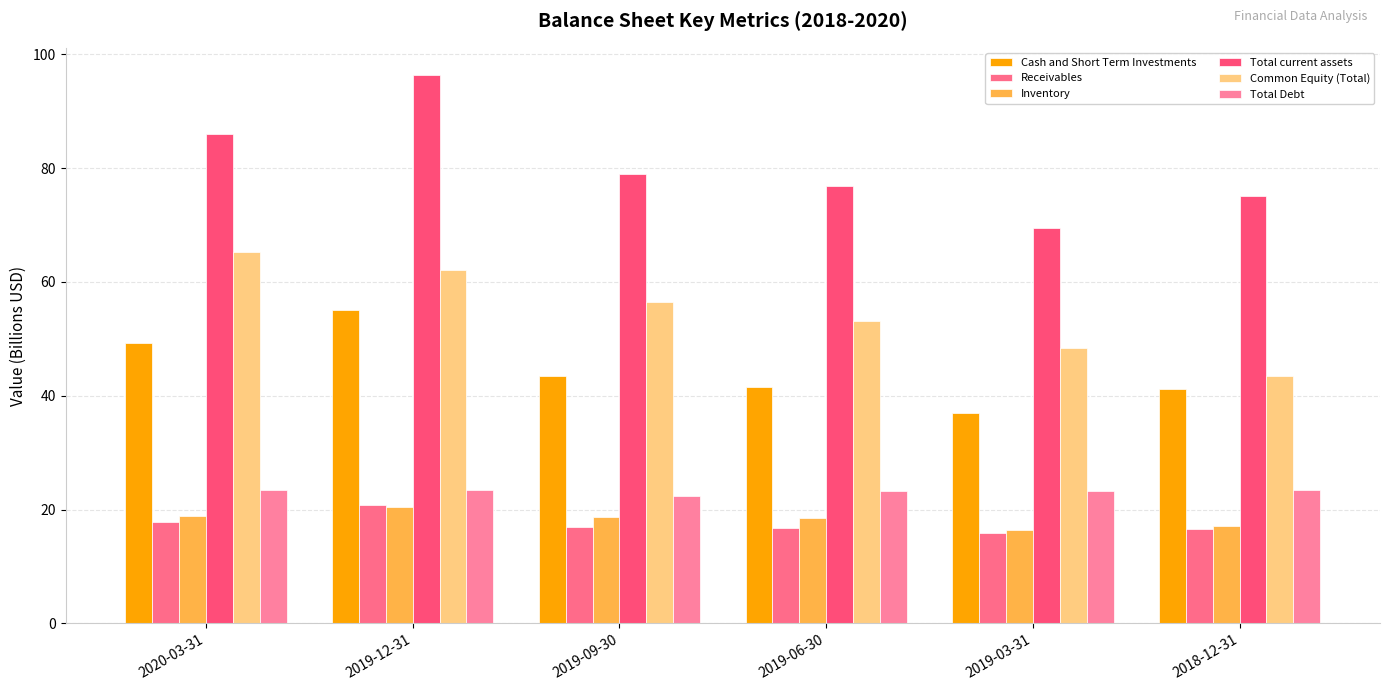

Which series has the largest range (max minus min)?

Total current assets